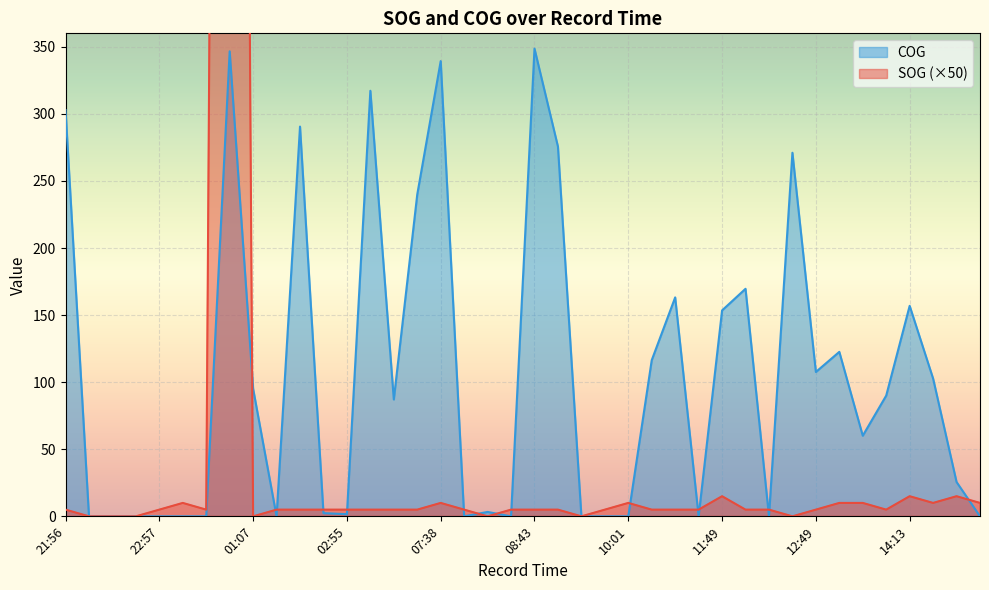

Which series has the largest total across all categories?

COG